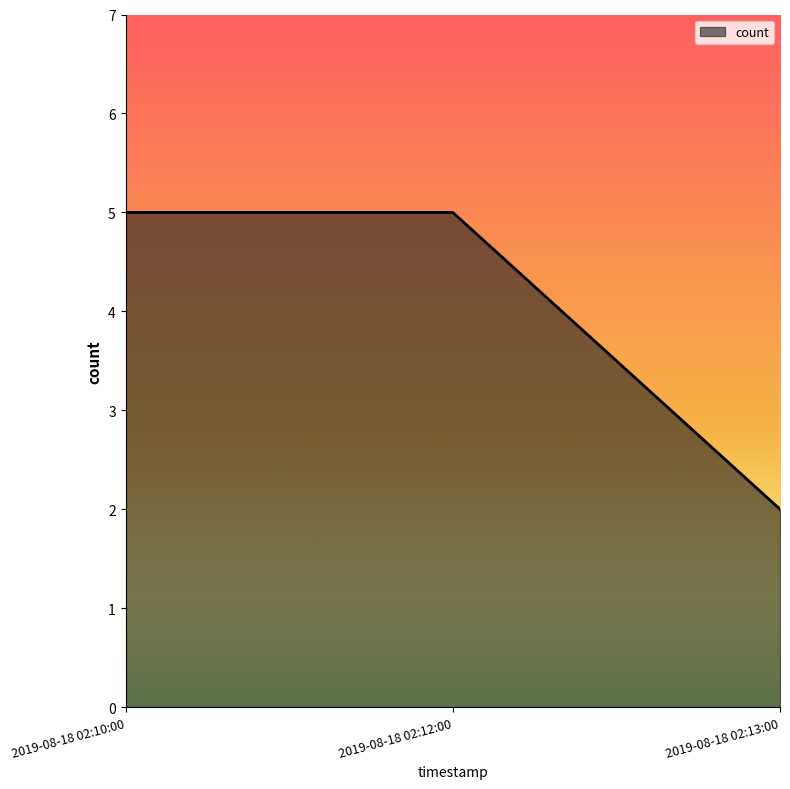

At which category does the chart reach its minimum across all series?

2019-08-18 02:13:00